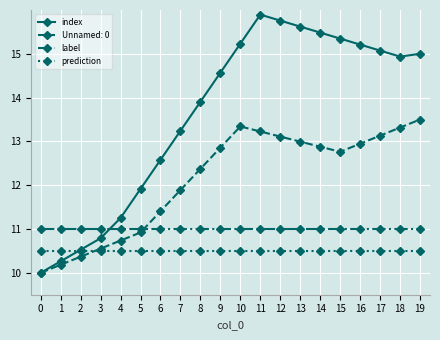

What is the total value across all series at 14?

49.9